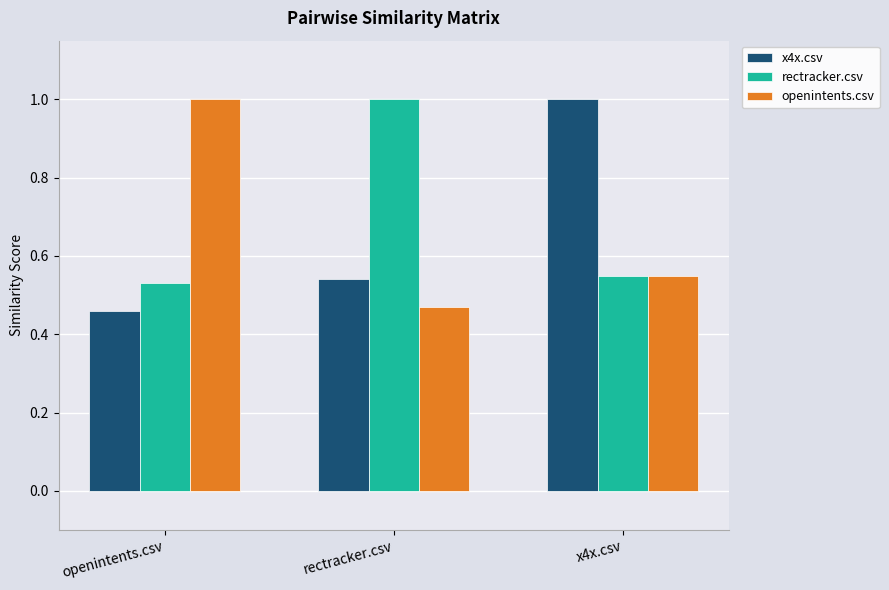

What is the label of the 1st bar from the left?

openintents.csv